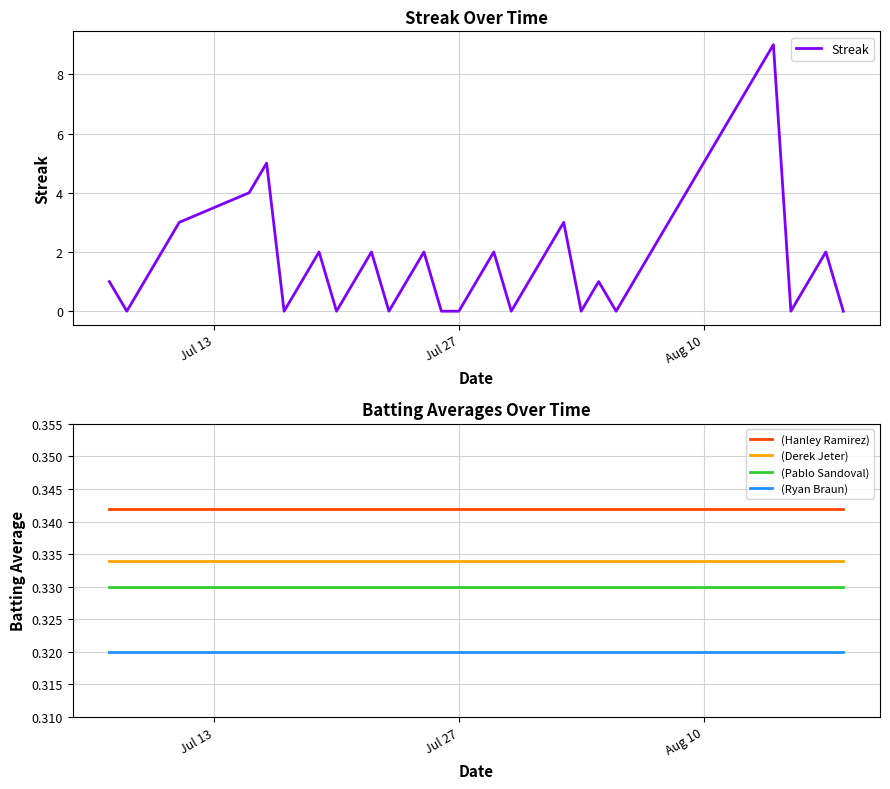

What is the maximum value for Streak?

9